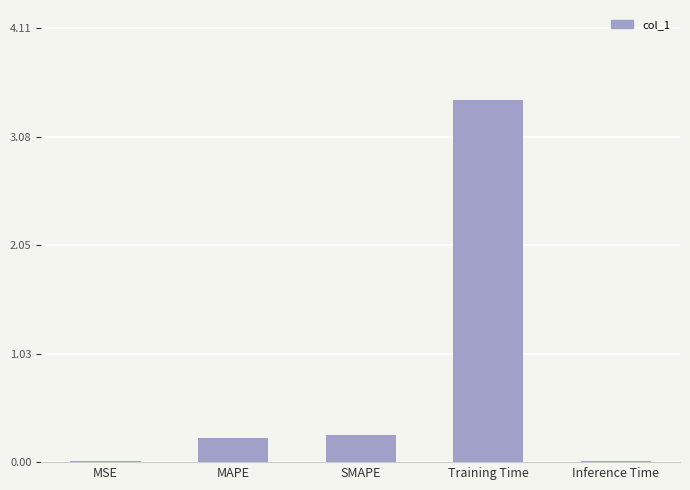

What is the sum of all values?

3.9